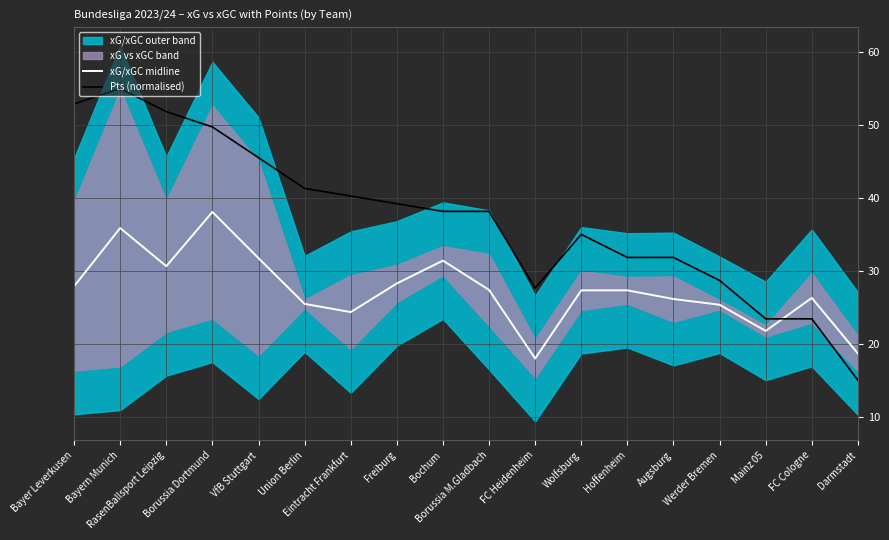

Does the chart have visible grid lines?

Yes